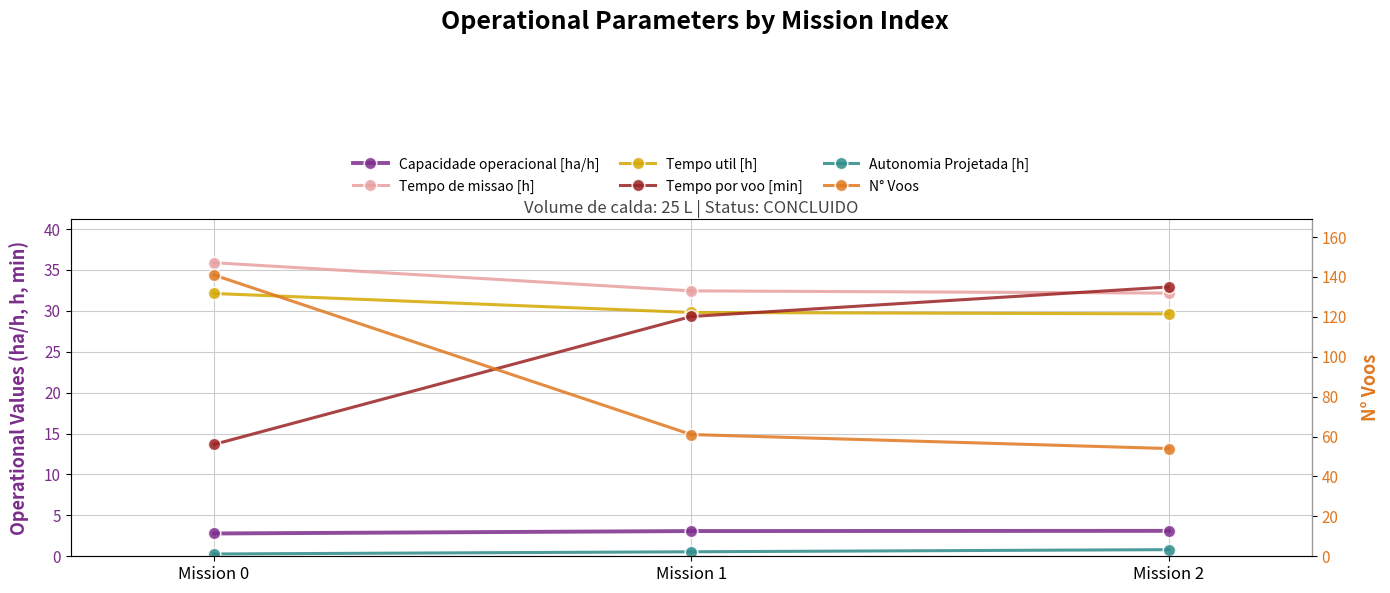

At which label does Tempo de missao [h] reach its peak?

Mission 0